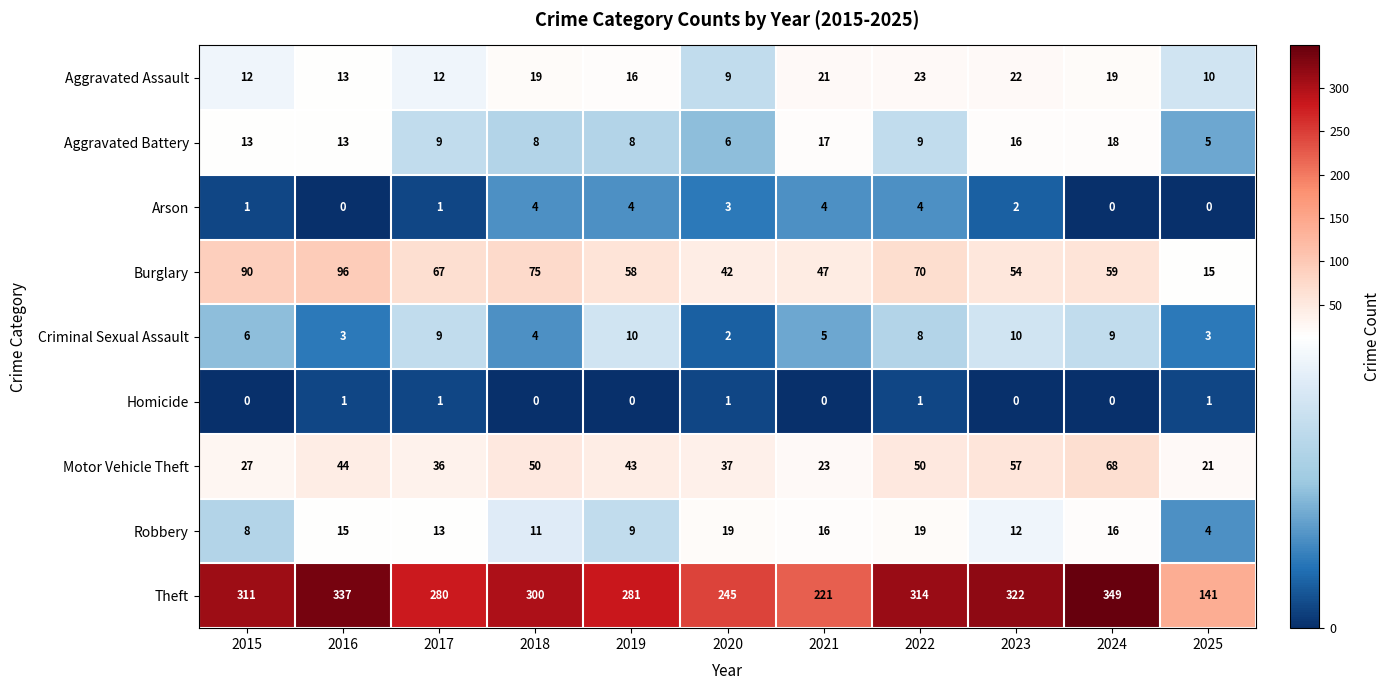

At how many categories does at least one series exceed 136?

11